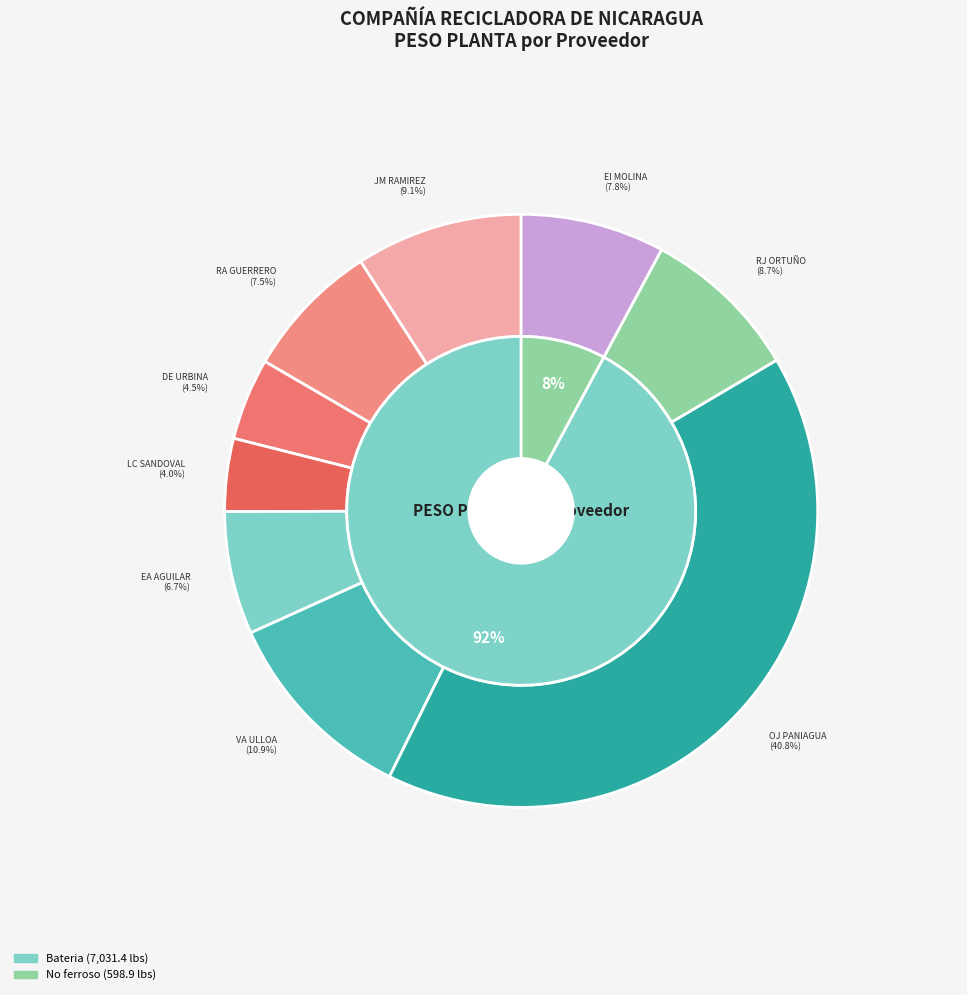

The JORGE MARCELO RAMIREZ slice represents 9% of the pie. True or false?

True